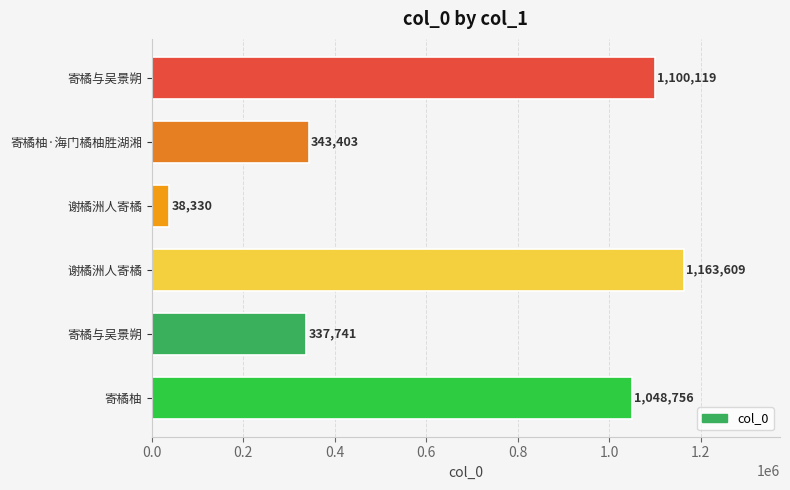

Count the number of categories in the chart.

6